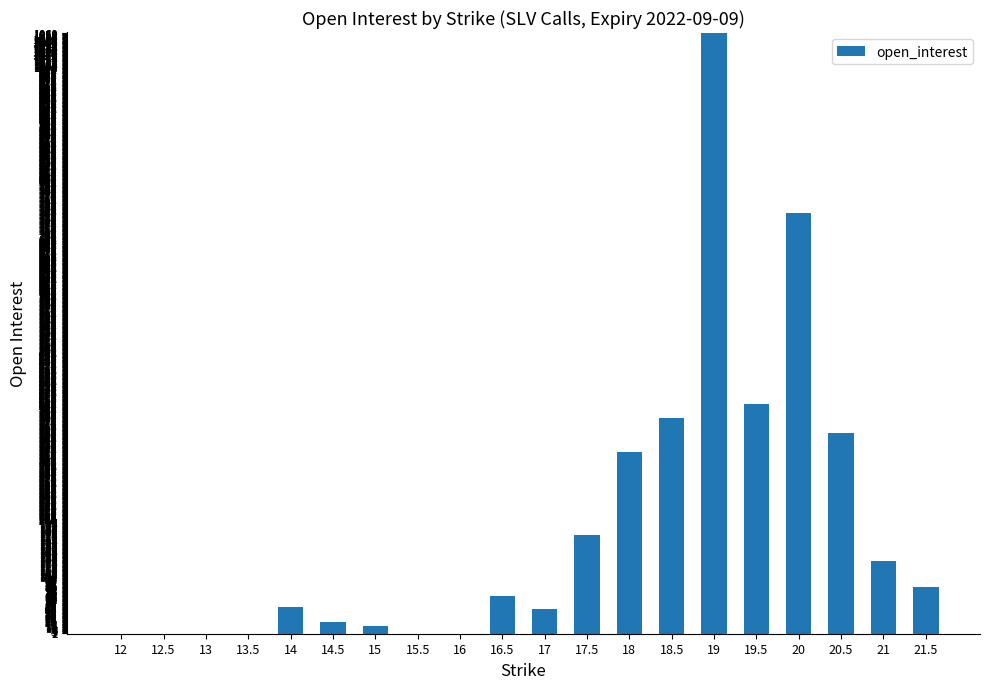

Which has a higher value, 21 or 19?

19